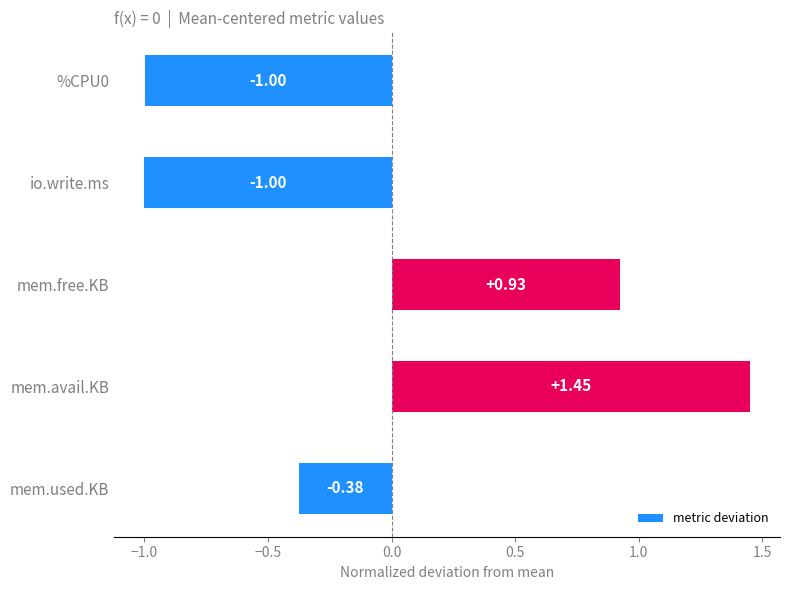

Which label corresponds to the largest value in the chart?

mem.avail.KB